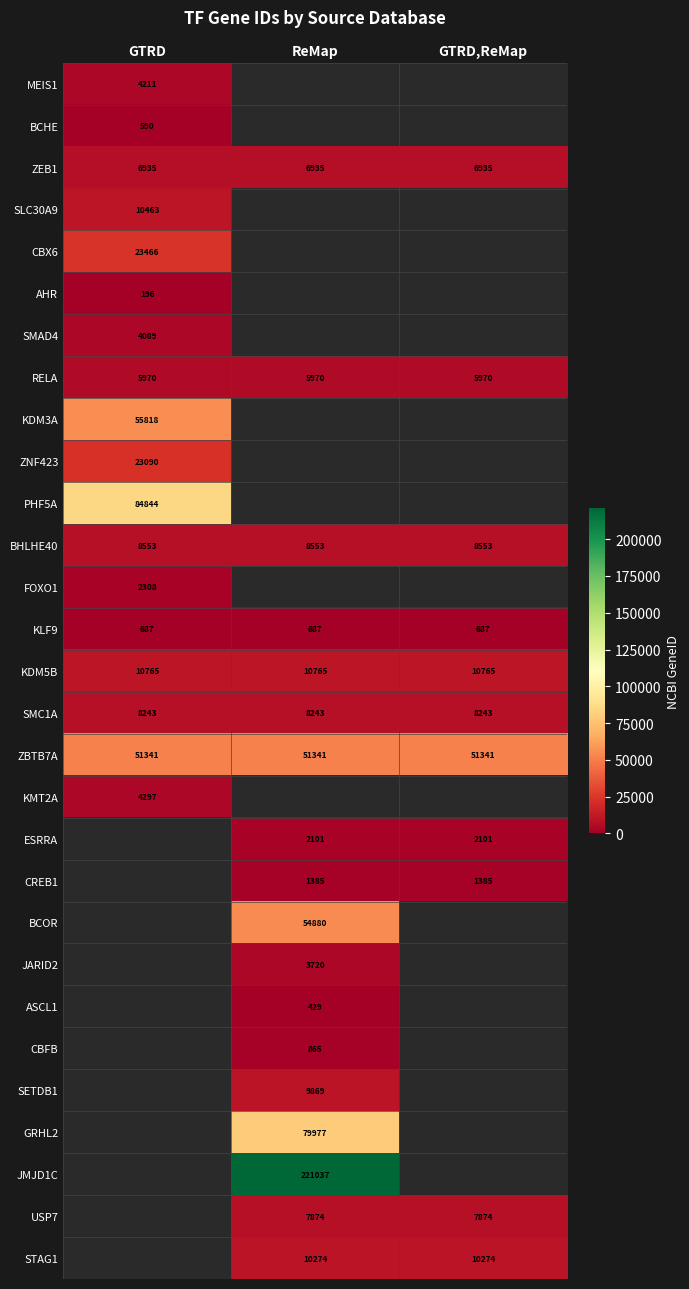

What is the average value of the ZBTB7A series?

51341